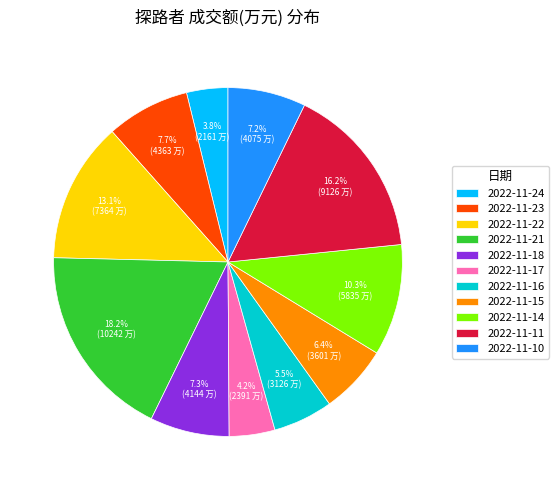

Which has a higher value, 2022-11-18 or 2022-11-15?

2022-11-18